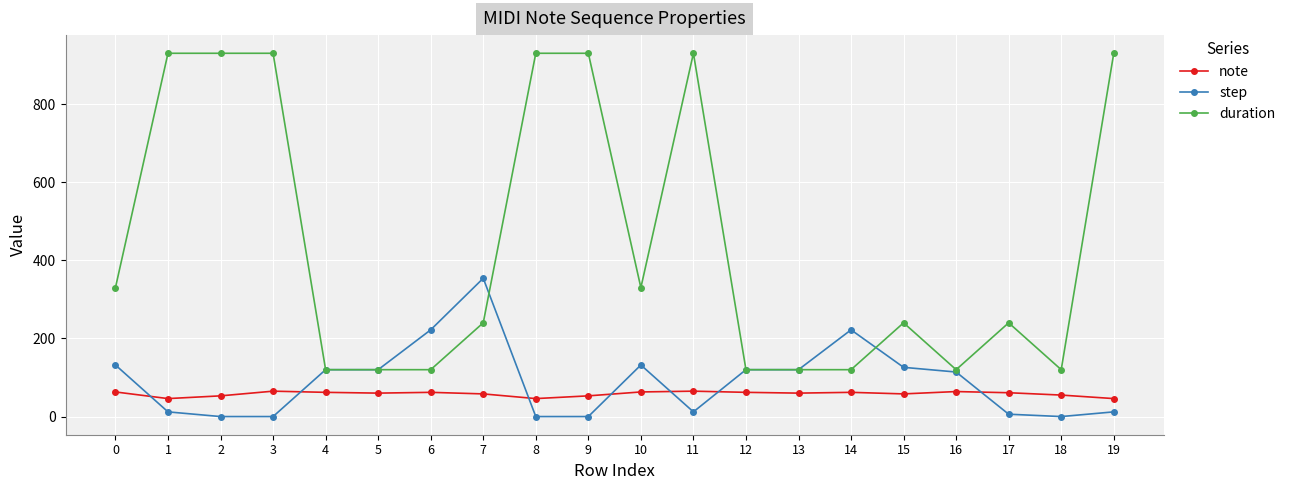

What are all the series names shown in the legend?

note, step, duration